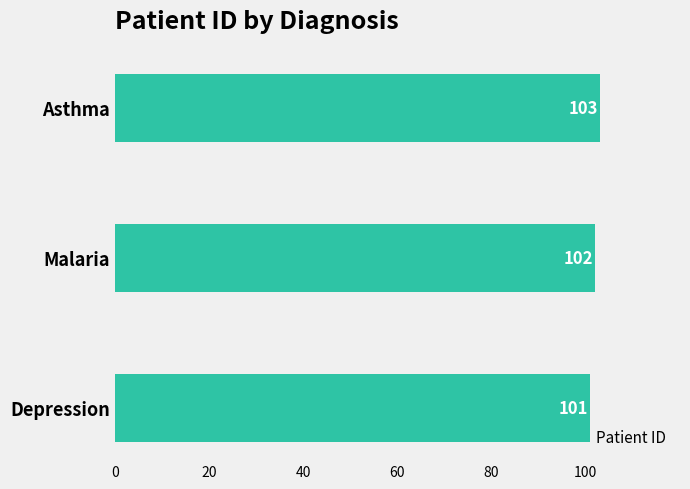

What is the difference between the maximum and second lowest values?

1